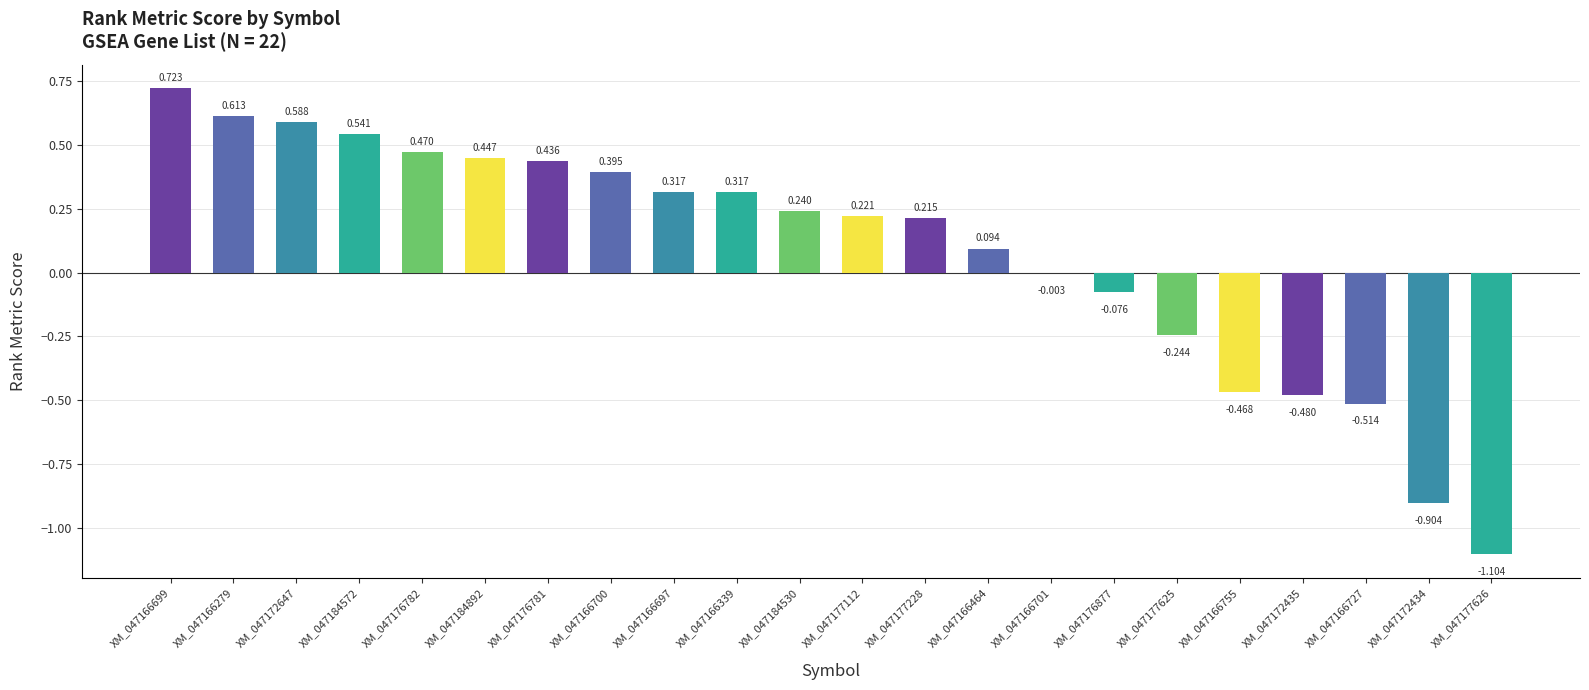

Are the bars horizontal?

No